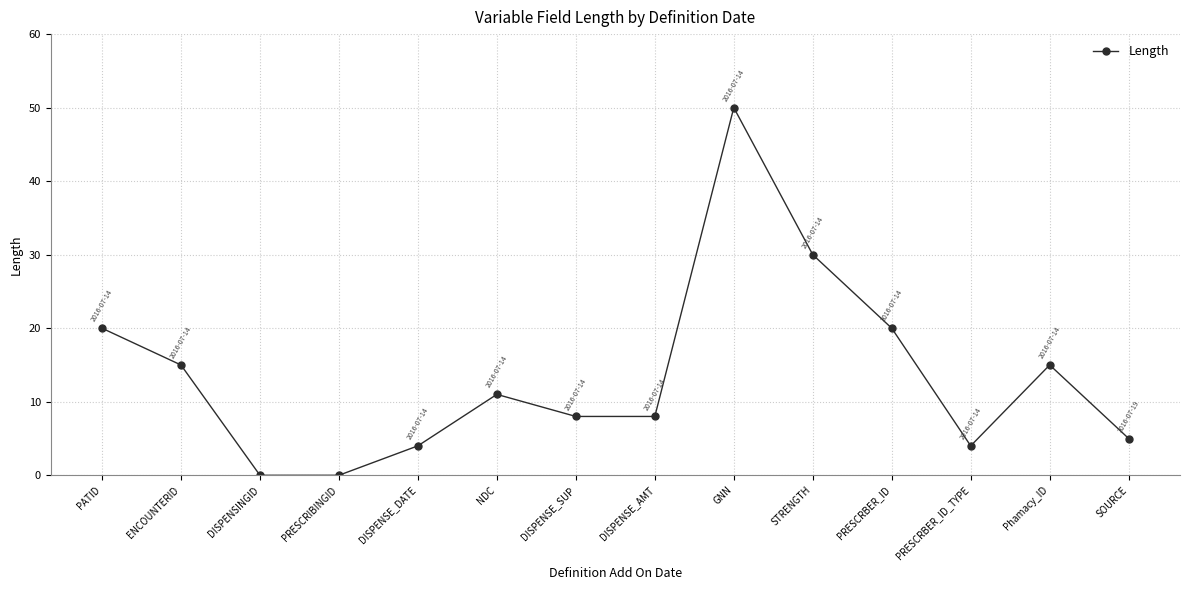

Reading right to left, extract all data points from this chart.

SOURCE=5	Phamacy_ID=15	PRESCRBER_ID_TYPE=4	PRESCRBER_ID=20	STRENGTH=30	GNN=50	DISPENSE_AMT=8	DISPENSE_SUP=8	NDC=11	DISPENSE_DATE=4	PRESCRIBINGID=0	DISPENSINGID=0	ENCOUNTERID=15	PATID=20